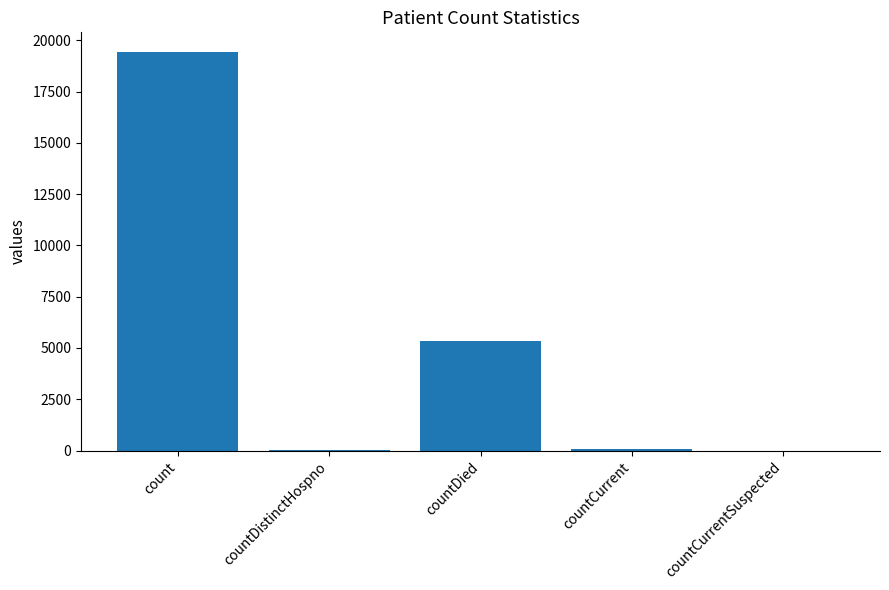

What is the average value?

4975